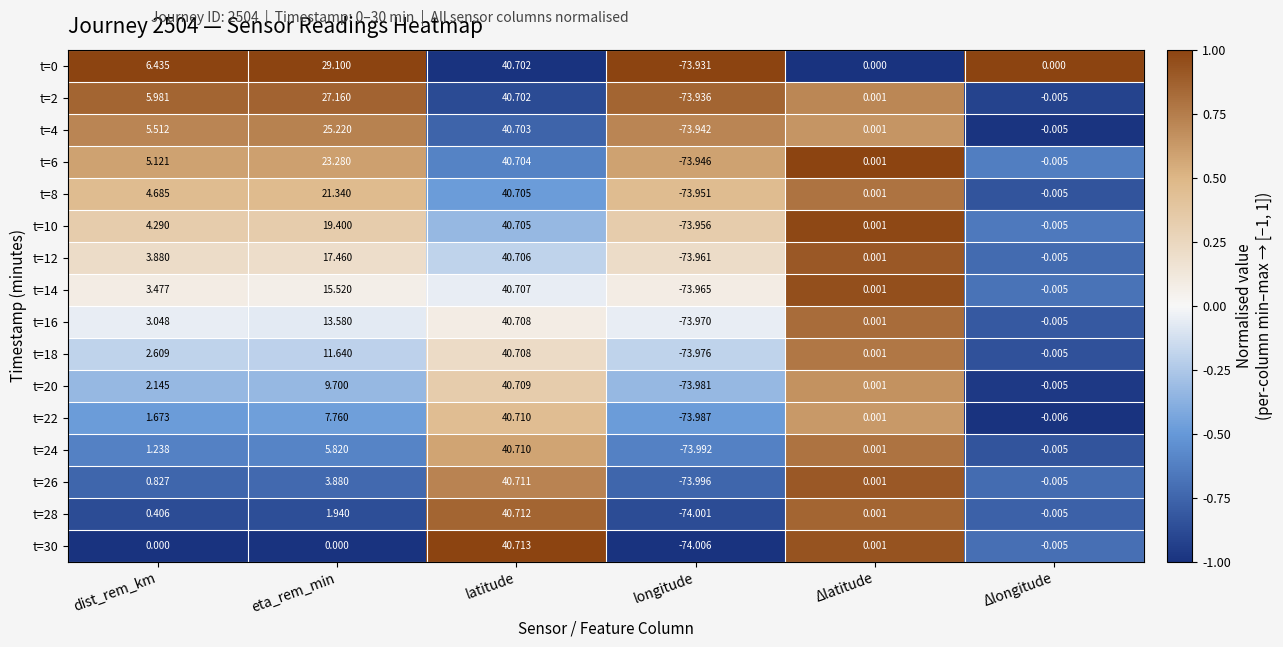

What is the smallest value displayed?

-74.0